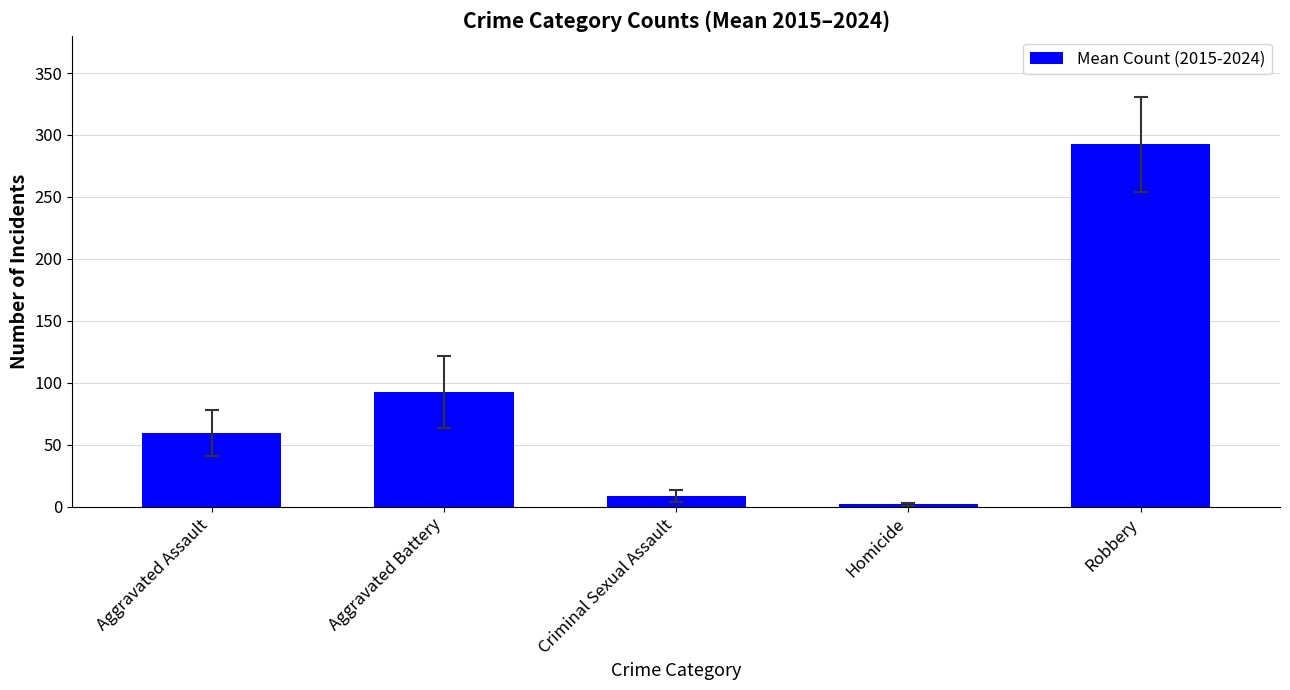

How many bars are there in total?

5